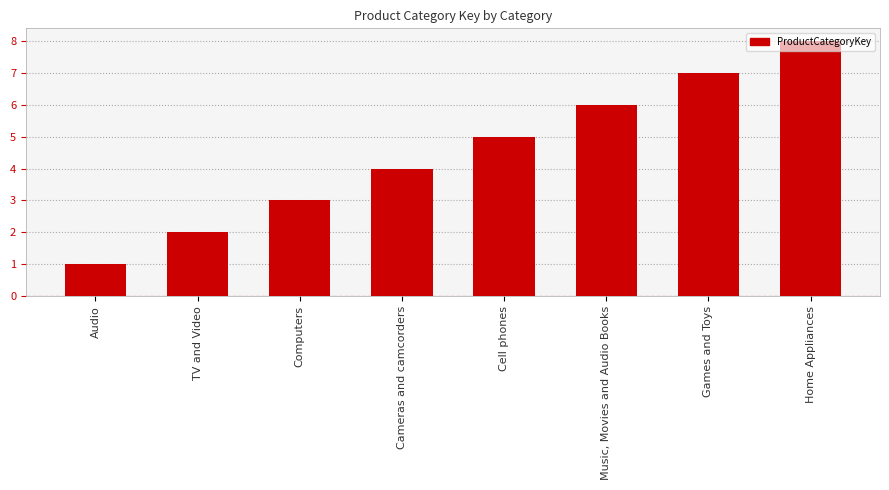

At which label is the value closest to 4?

Cameras and camcorders